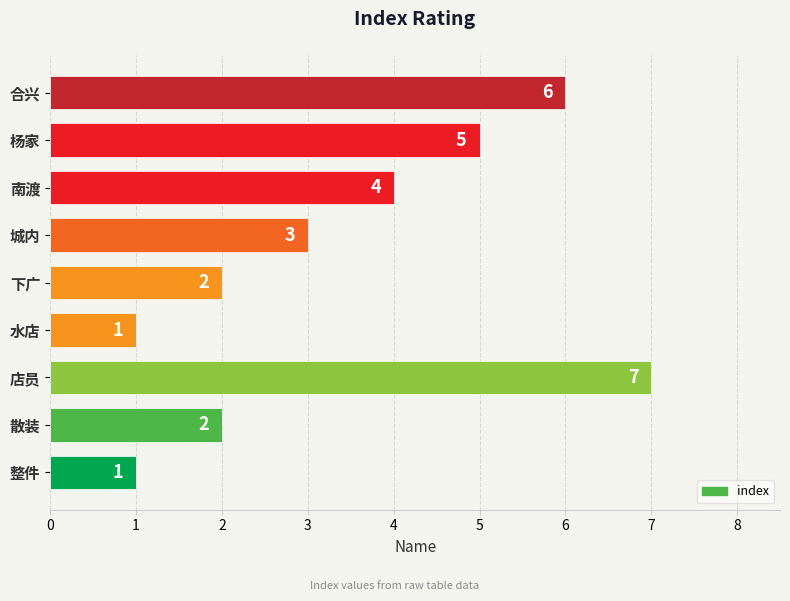

What is the sum of all values?

31